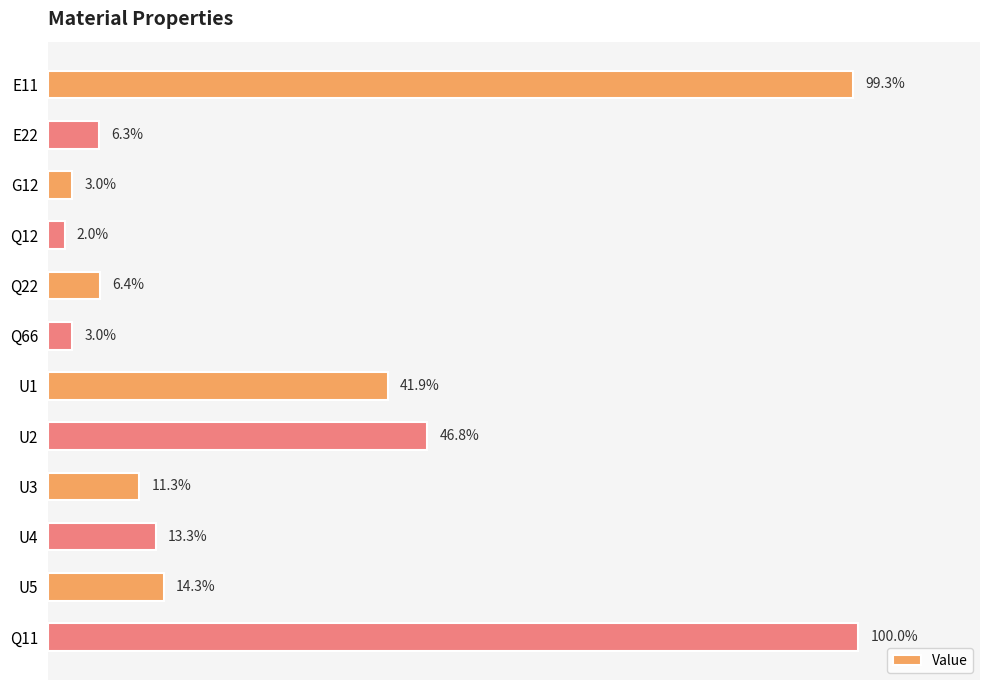

At which label is the value closest to 51?

U2